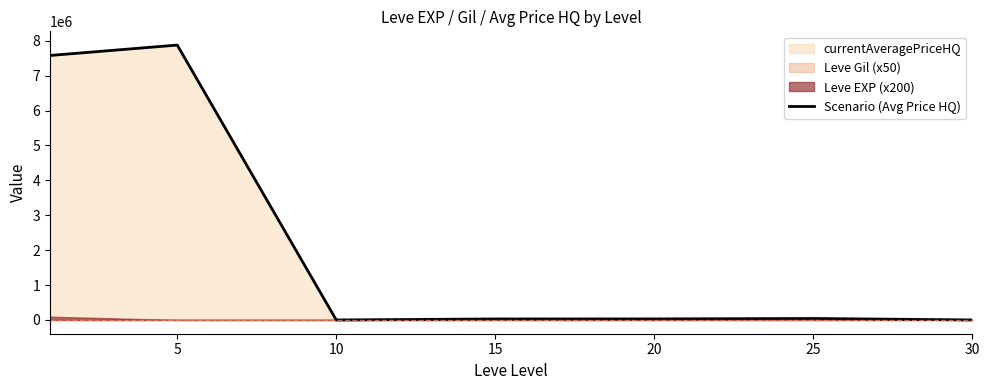

What is the value of the 2nd point from the left?

7875378.9